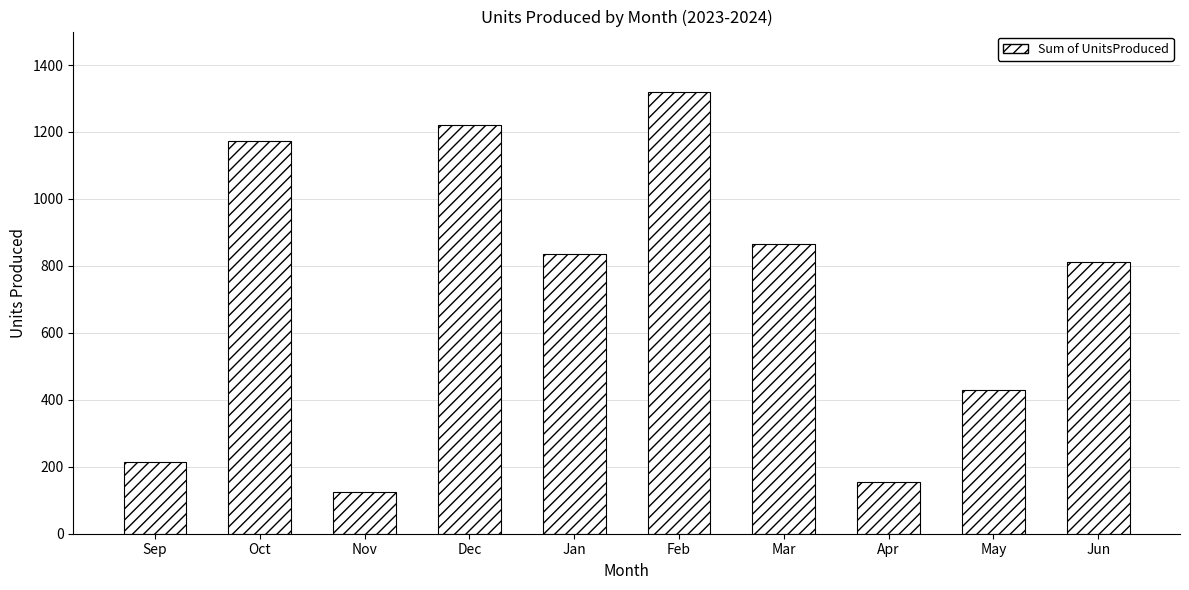

Rank the categories by value from highest to lowest.

Feb, Dec, Oct, Mar, Jan, Jun, May, Sep, Apr, Nov